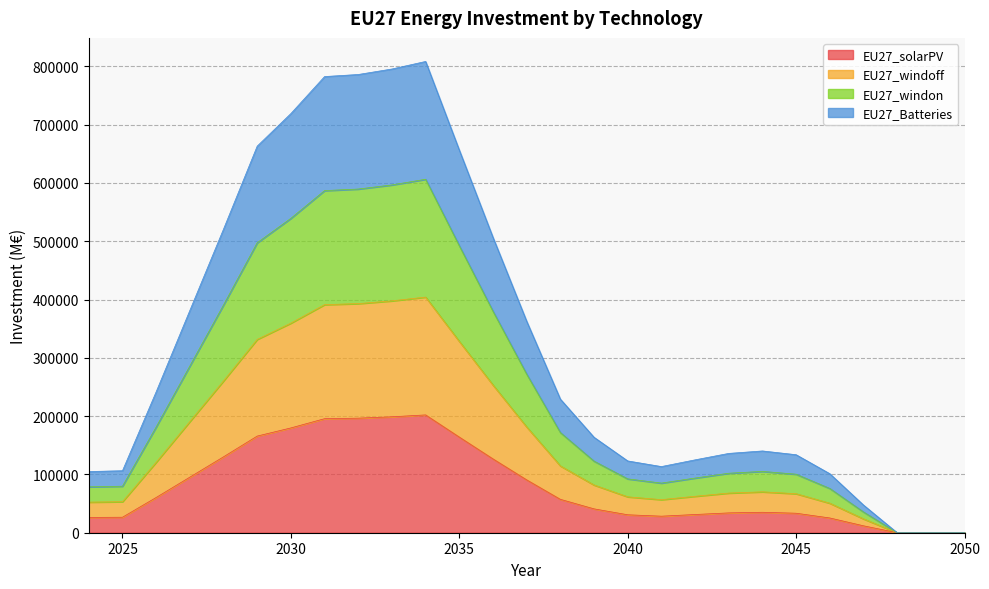

Reading left to right, what are all the values shown in this chart?

EU27_solarPV: 2024=26229.7	2025=26589.2	2026=60431.7	2027=95314.2	2028=130196.7	2029=165780.5	2030=179750.5	2031=195610.8	2032=196499.7	2033=198854.0	2034=202089.0	2035=164077.9	2036=126654.5	2037=90701.3	2038=57298.5	2039=40938.3	2040=30788.3	2041=28368.1	2042=31250.8	2043=34011.4	2044=35066.7	2045=33453.5	2046=25310.3	2047=11877.1	2048=0.0	2049=0.0	2050=0.0
EU27_windoff: 2024=52459.4	2025=53178.3	2026=120863.4	2027=190628.4	2028=260393.4	2029=331560.9	2030=359501.1	2031=391221.5	2032=392999.4	2033=397708.0	2034=404178.0	2035=328155.8	2036=253309.0	2037=181402.7	2038=114597.1	2039=81876.6	2040=61576.6	2041=56736.1	2042=62501.6	2043=68022.7	2044=70133.4	2045=66907.1	2046=50620.6	2047=23754.2	2048=0.0	2049=0.0	2050=0.0
EU27_windon: 2024=78689.1	2025=79767.5	2026=181295.1	2027=285942.6	2028=390590.1	2029=497341.4	2030=539251.6	2031=586832.3	2032=589499.2	2033=596562.0	2034=606267.0	2035=492233.7	2036=379963.5	2037=272104.0	2038=171895.6	2039=122815.0	2040=92364.9	2041=85104.2	2042=93752.4	2043=102034.1	2044=105200.0	2045=100360.6	2046=75930.9	2047=35631.3	2048=0.0	2049=0.0	2050=0.0
EU27_Batteries: 2024=104918.8	2025=106356.7	2026=241726.8	2027=381256.8	2028=520786.8	2029=663121.9	2030=719002.2	2031=782443.0	2032=785998.9	2033=795416.0	2034=808356.0	2035=656311.5	2036=506618.0	2037=362805.4	2038=229194.2	2039=163753.3	2040=123153.2	2041=113472.2	2042=125003.3	2043=136045.4	2044=140266.7	2045=133814.2	2046=101241.2	2047=47508.3	2048=0.0	2049=0.0	2050=0.0